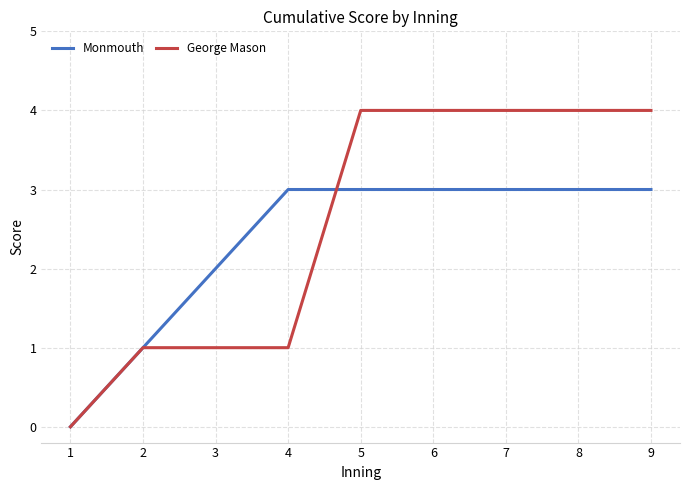

Is this an area chart (filled region under the line)?

No